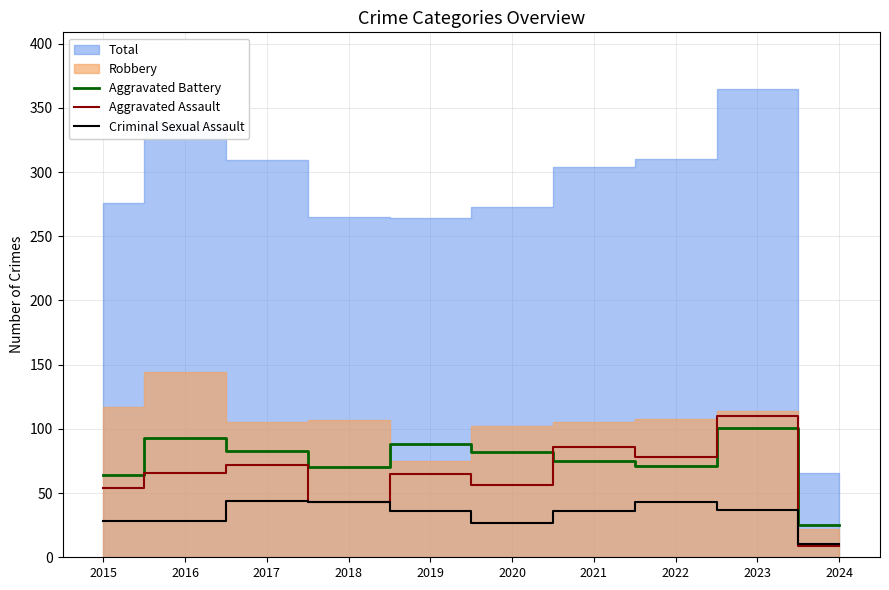

What is the minimum value shown in the chart?

9